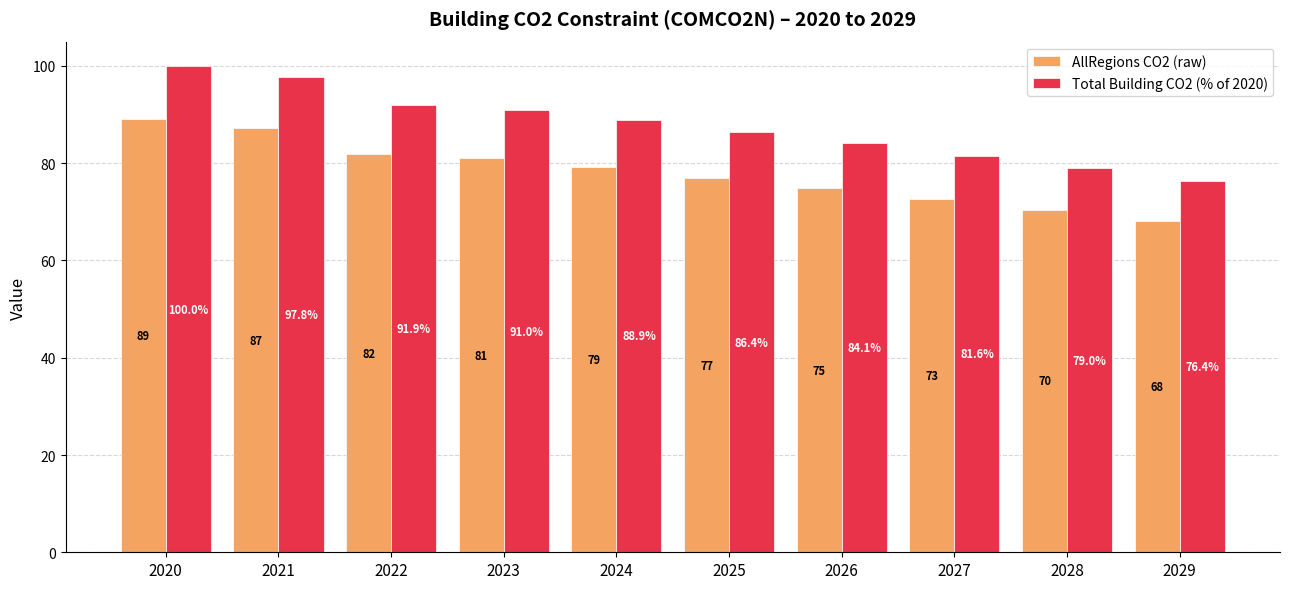

True or false: Total Building CO2 (% of 2020) has a value of 100.0 at 2020.

True